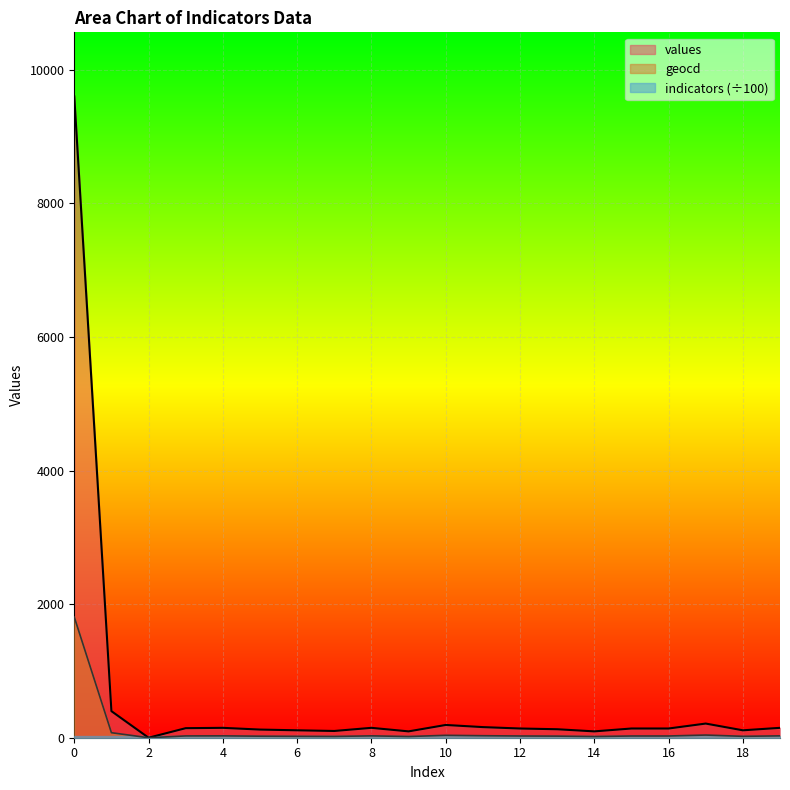

True or false: geocd and values intersect in this chart.

False